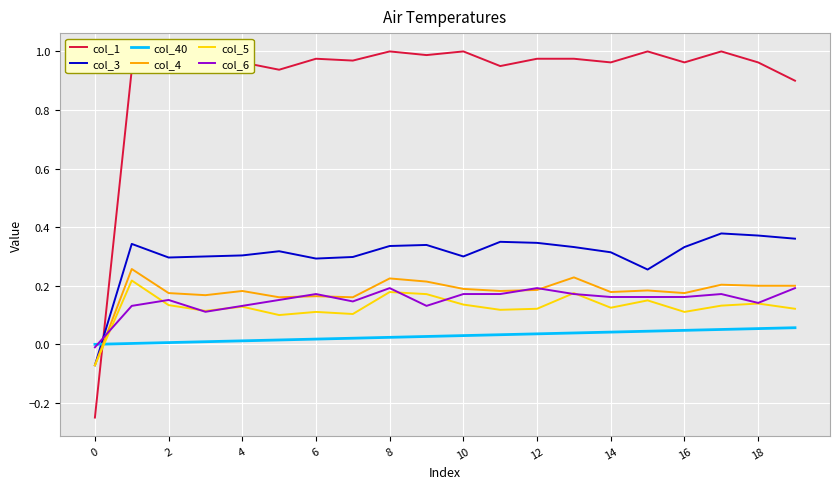

What is the difference between the second highest and minimum values in the col_5 series?

0.2